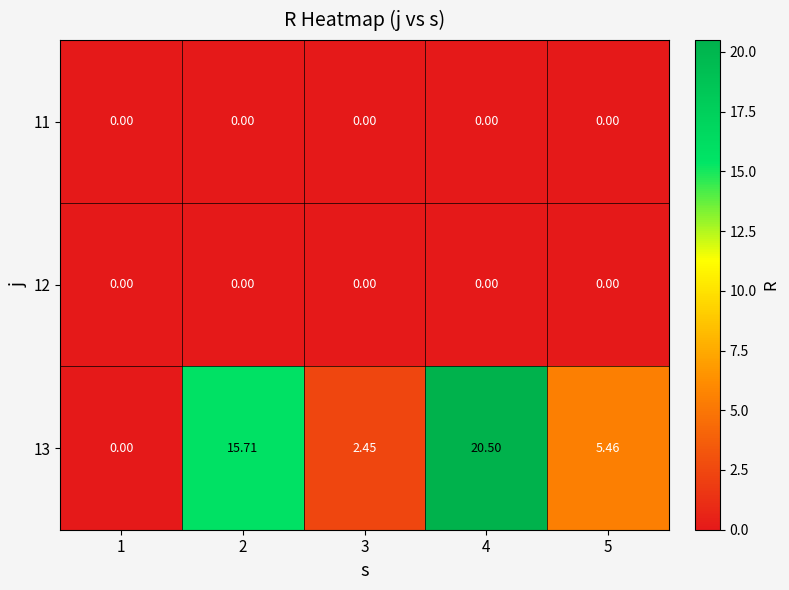

Is the value of 12 at 4 greater than the value of 13 at 3?

No